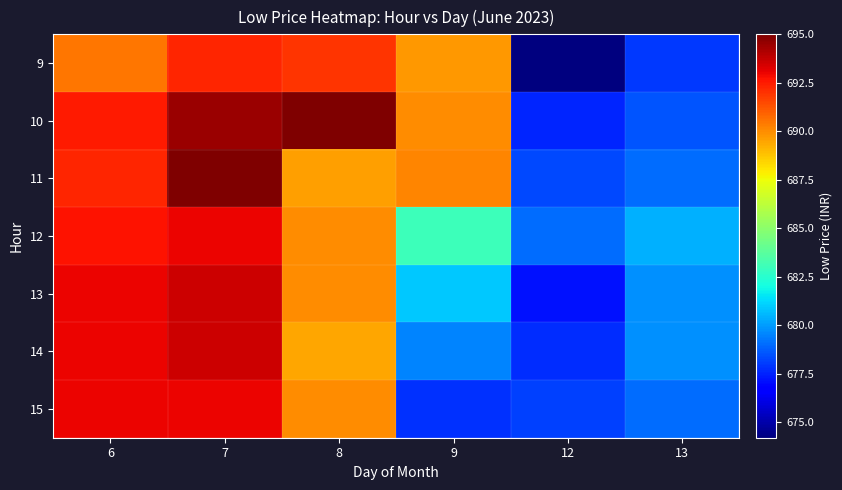

Reading left to right, transcribe all the data shown in this chart.

9: 6=690.5	7=692.2	8=692.0	9=689.8	12=674.2	13=678.0
10: 6=692.5	7=694.5	8=695.0	9=690.0	12=677.6	13=678.5
11: 6=692.3	7=695.0	8=689.6	9=690.2	12=678.3	13=679.0
12: 6=692.6	7=693.0	8=690.0	9=683.0	12=679.0	13=680.5
13: 6=693.0	7=693.5	8=690.0	9=680.9	12=677.1	13=679.8
14: 6=693.0	7=693.6	8=689.4	9=679.5	12=677.8	13=679.8
15: 6=693.0	7=693.0	8=690.0	9=677.8	12=678.1	13=679.0